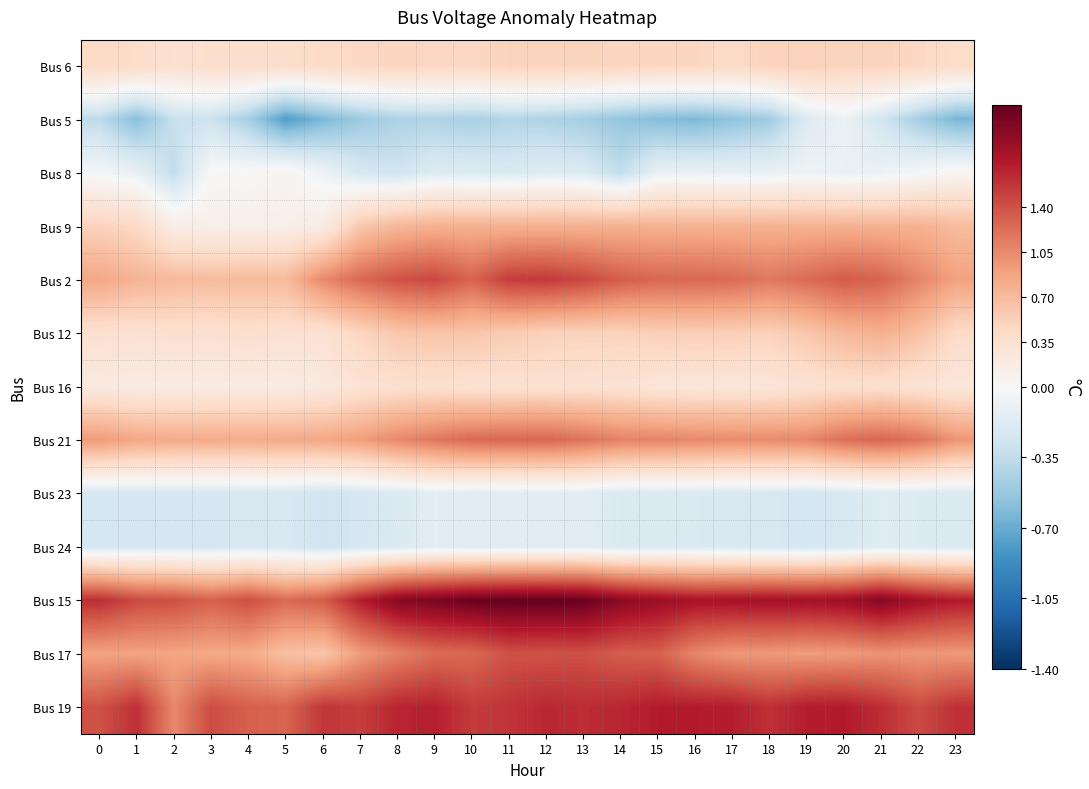

Which has a higher value, 20 or 15?

20